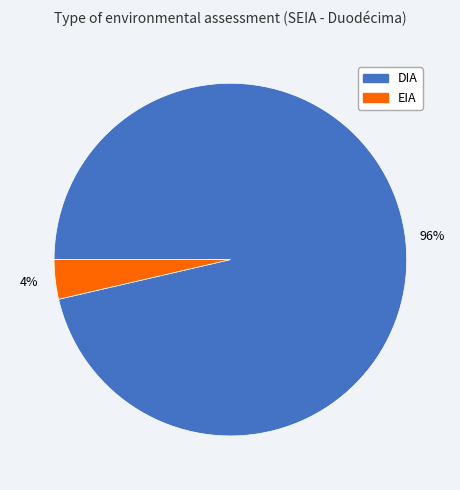

Rank the categories by value from highest to lowest.

DIA, EIA